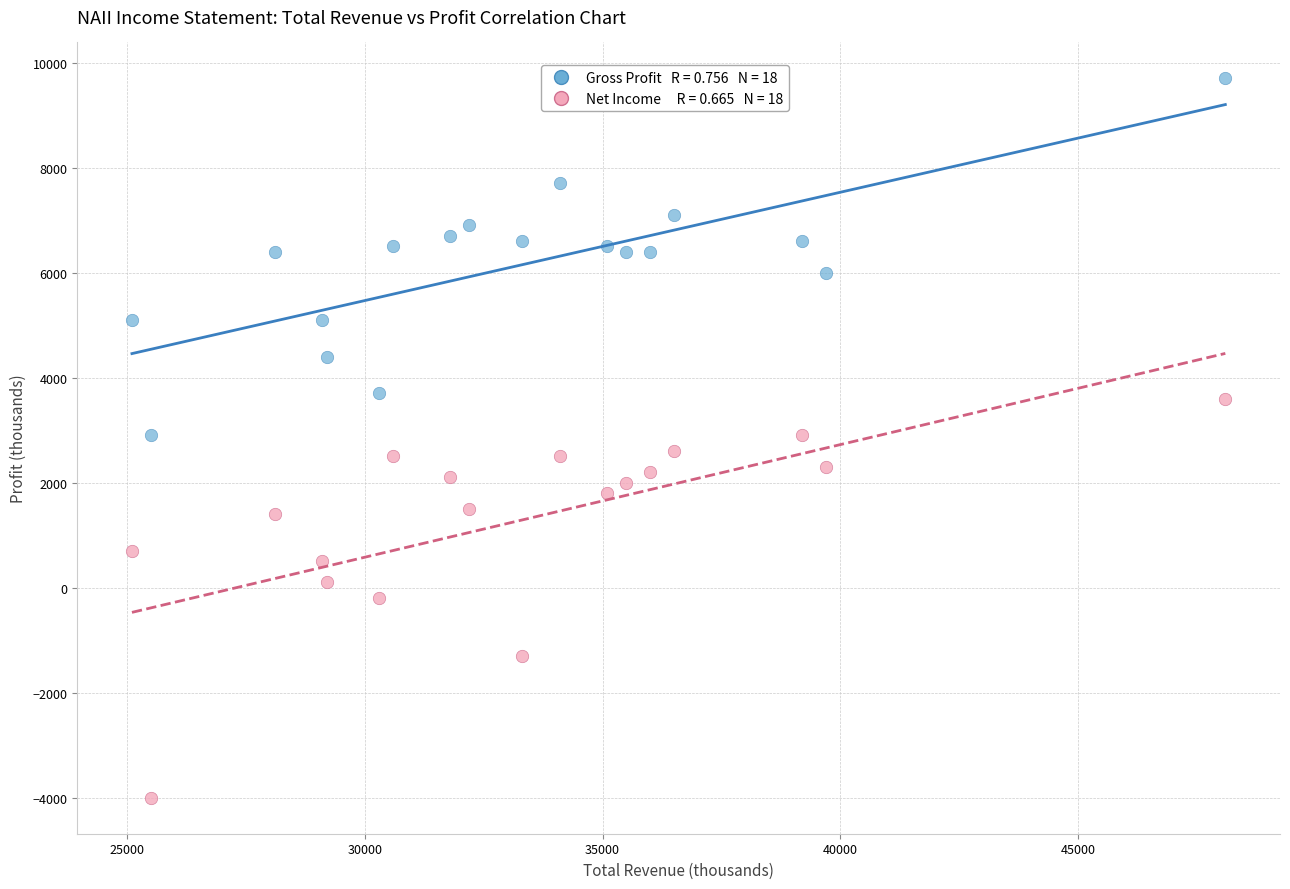

Across all data points, what is the range of Y values (max minus min)?

13700